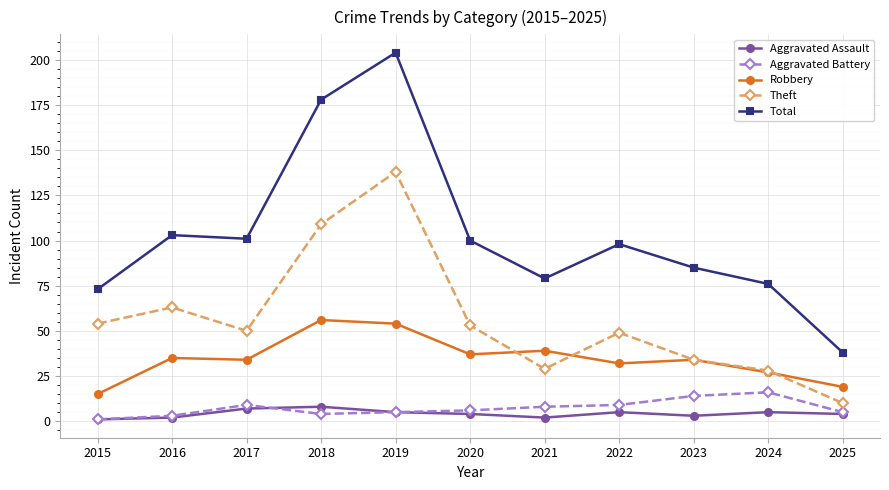

Is it true that Robbery equals 35 at 2016?

True